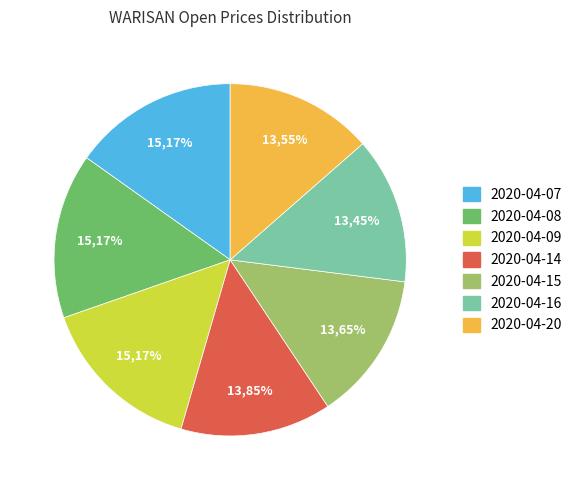

To the nearest percent, what is the combined percentage of 2020-04-09 and 2020-04-07?

30%